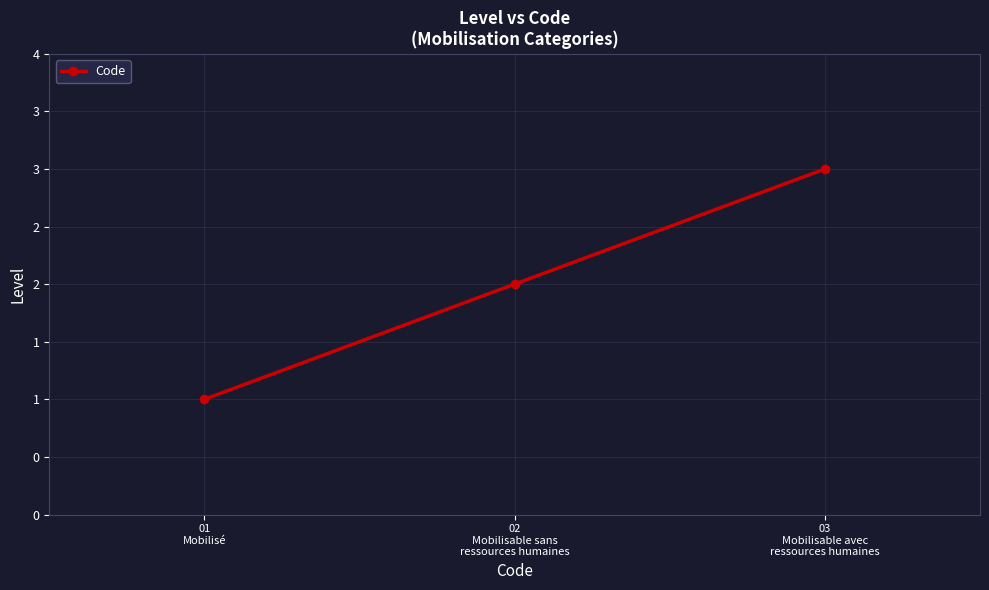

Is this an area chart (filled region under the line)?

No